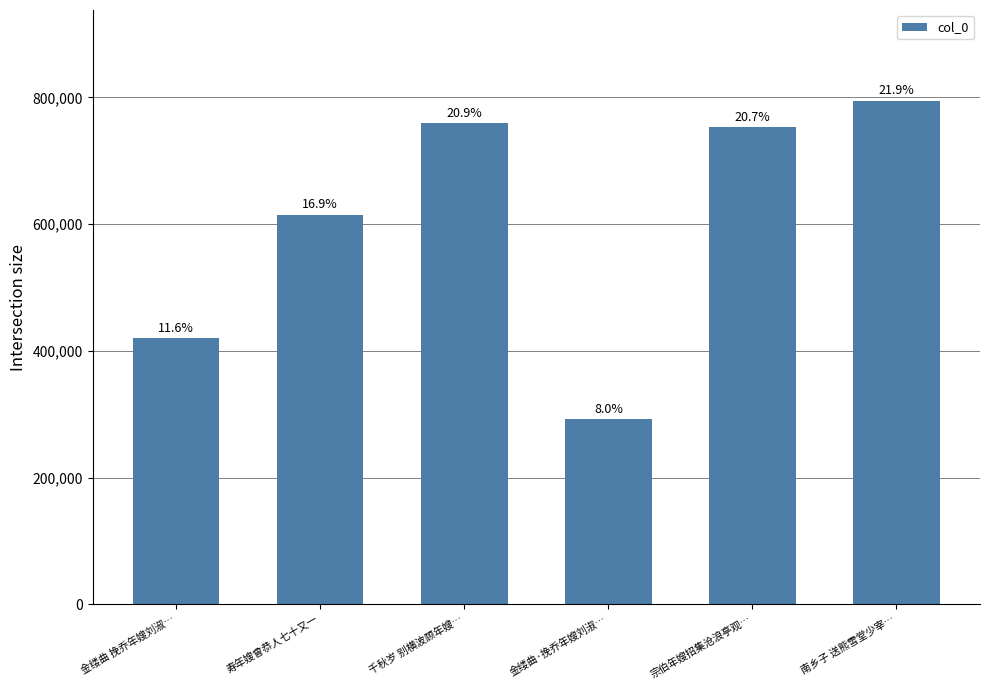

Which label corresponds to the largest value in the chart?

南乡子 送熊雪堂少宰…